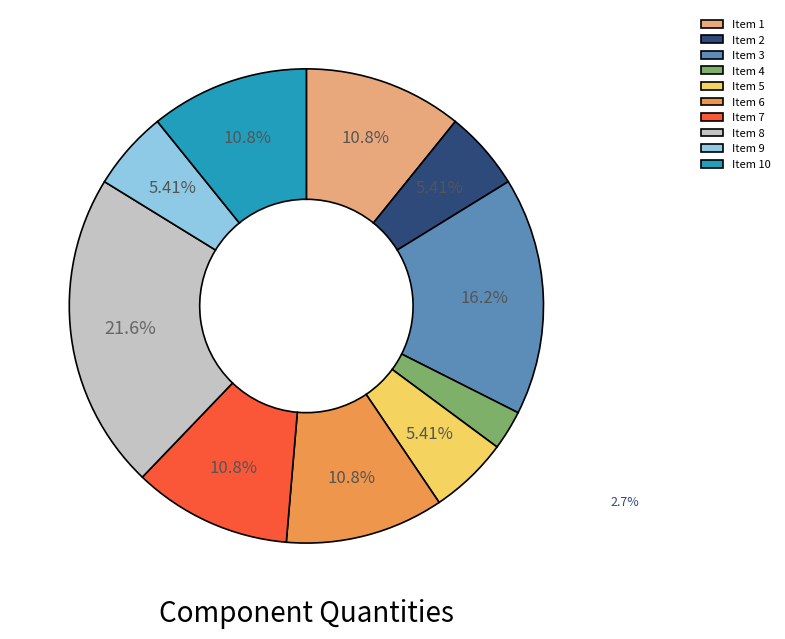

To the nearest percent, what is the combined percentage of Item 9 and Item 2?

11%